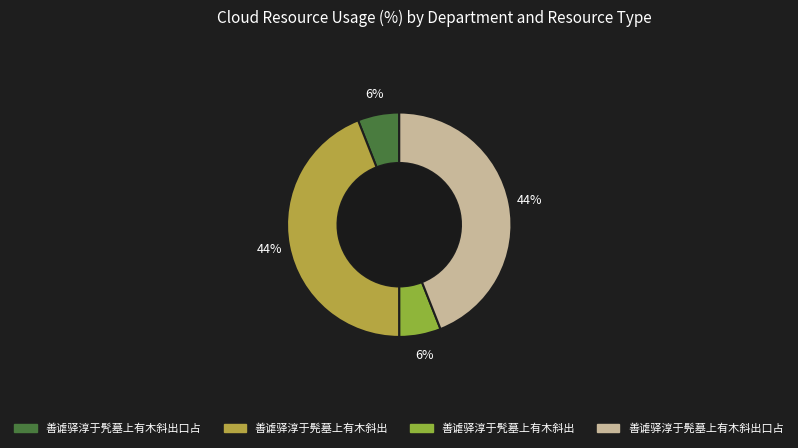

To the nearest percent, what is the average slice percentage?

25%